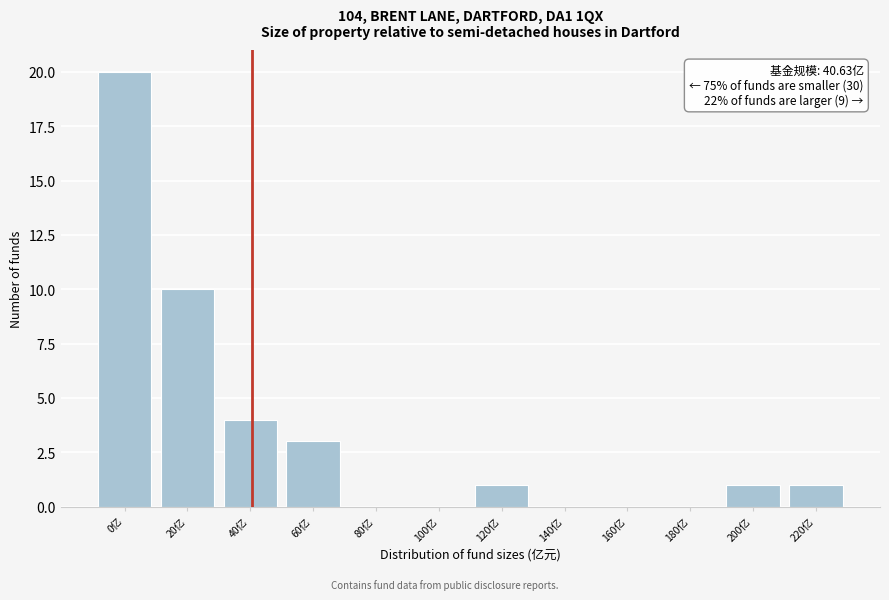

Reading right to left, extract all data points from this chart.

220亿=1	200亿=1	180亿=0	160亿=0	140亿=0	120亿=1	100亿=0	80亿=0	60亿=3	40亿=4	20亿=10	0亿=20